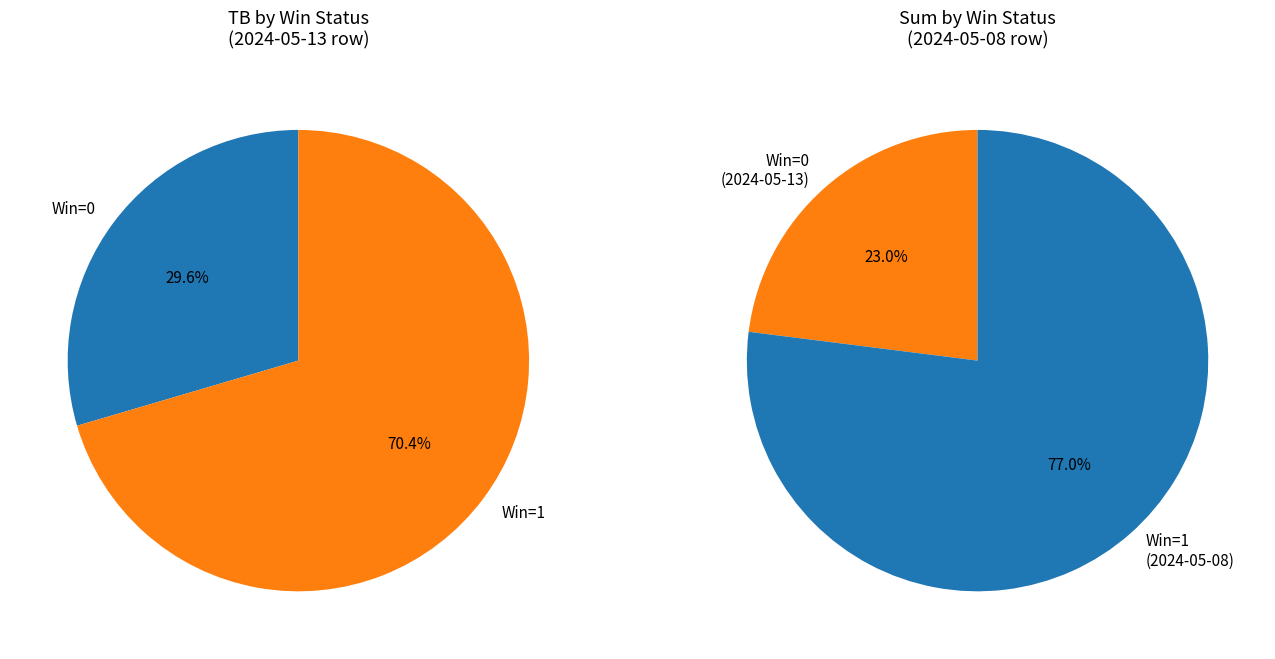

How many slices are in this pie chart?

2